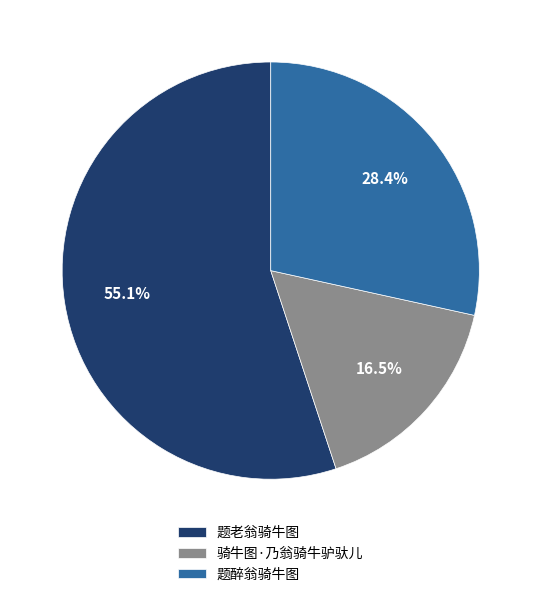

Is the sum of 题醉翁骑牛图 and 题老翁骑牛图 greater than half?

Yes